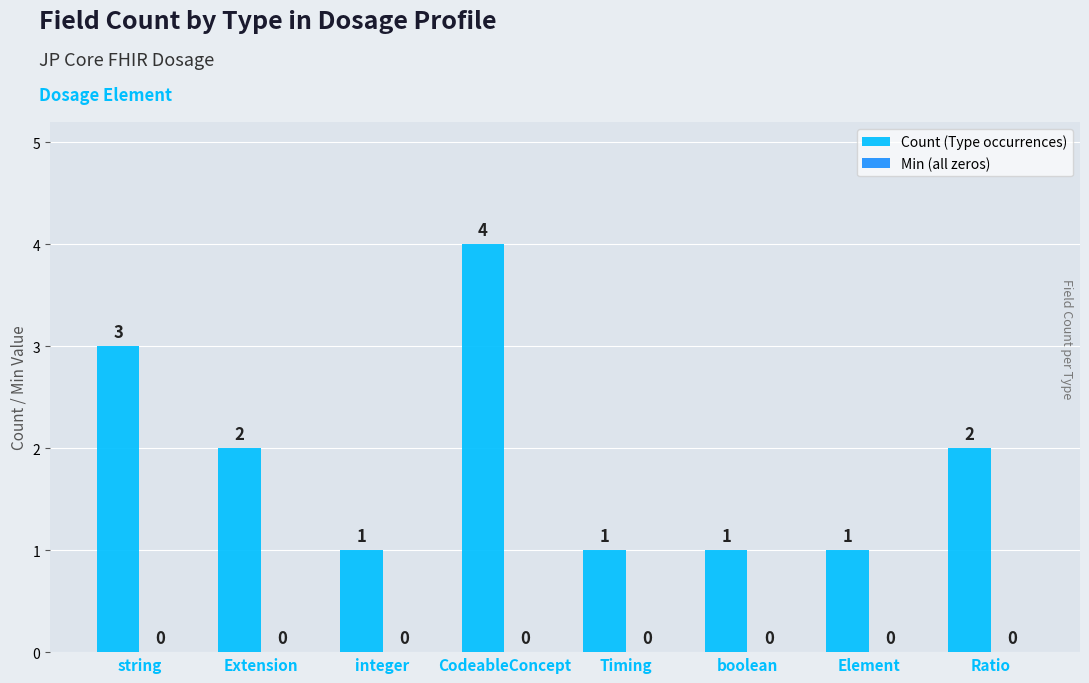

What position from the right is Ratio?

1